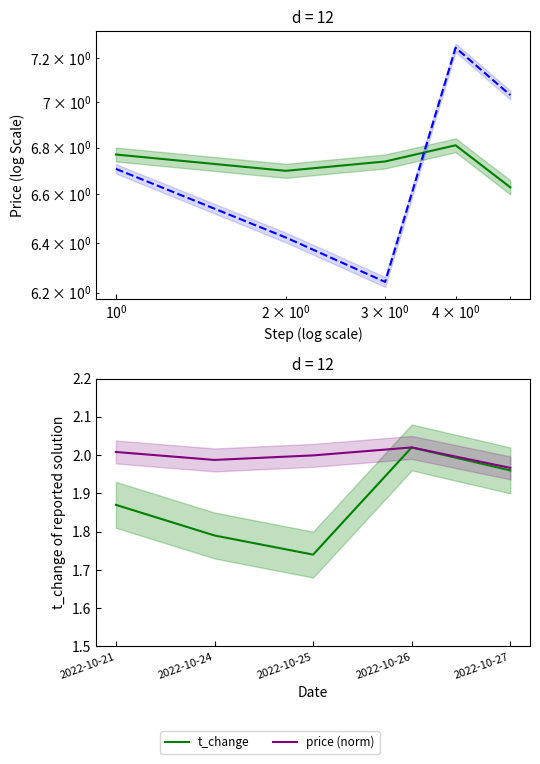

Does the chart have visible grid lines?

No